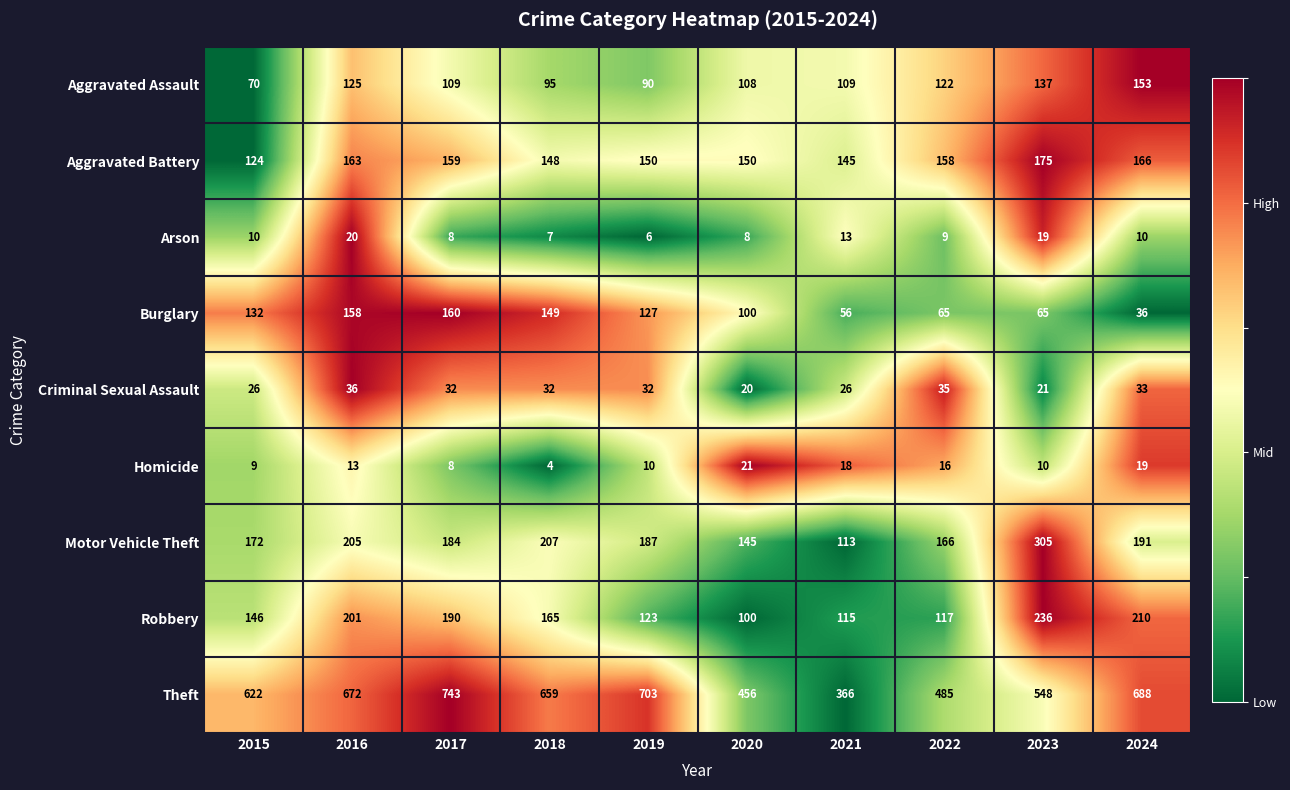

What is the total value across all series at 2022?

1173